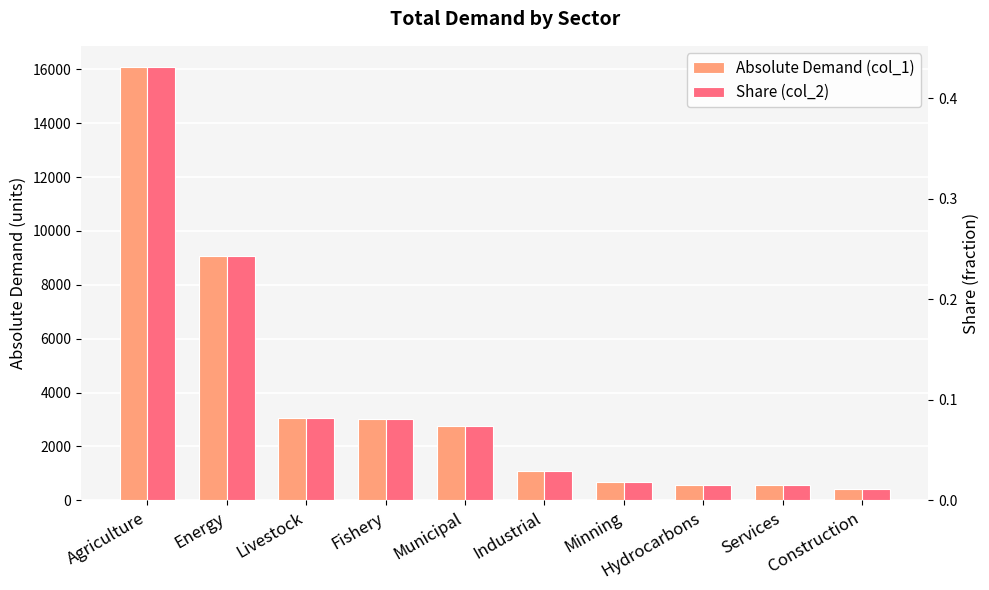

Count the number of categories in the chart.

10